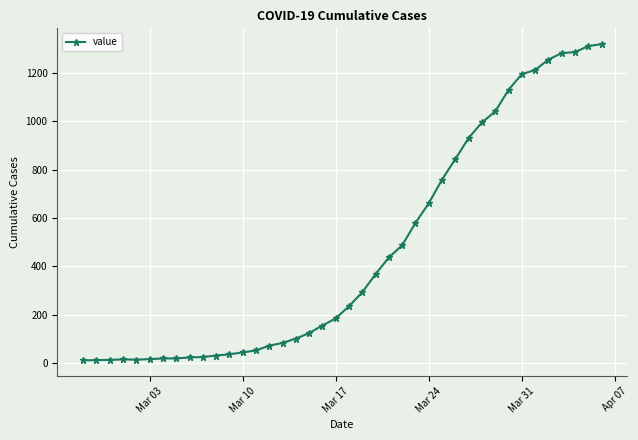

How many lines are shown in the chart?

1